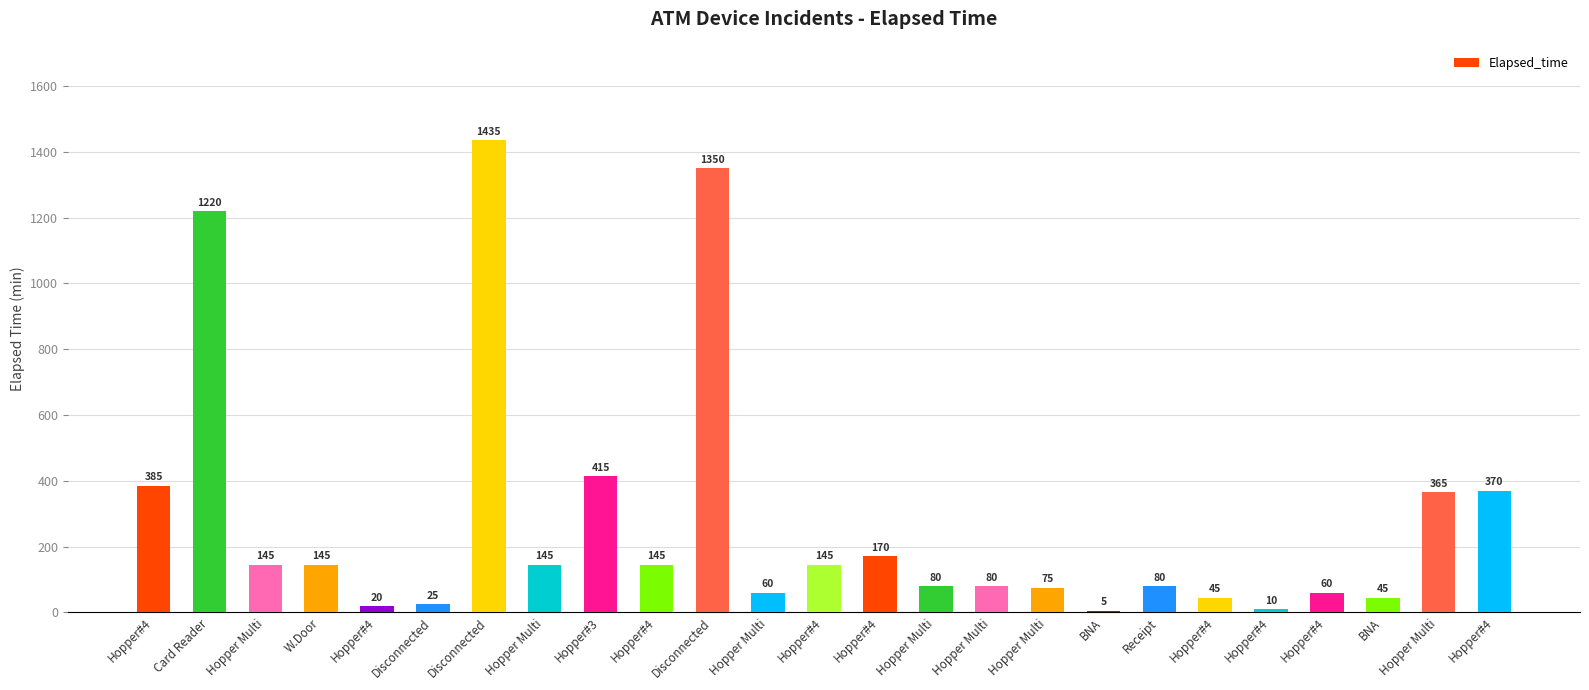

Rank the categories by value from lowest to highest.

BNA, Hopper#4, Hopper#4, Disconnected, Hopper#4, BNA, Hopper Multi, Hopper#4, Hopper Multi, Hopper Multi, Hopper Multi, Receipt, Hopper Multi, W.Door, Hopper Multi, Hopper#4, Hopper#4, Hopper#4, Hopper Multi, Hopper#4, Hopper#4, Hopper#3, Card Reader, Disconnected, Disconnected